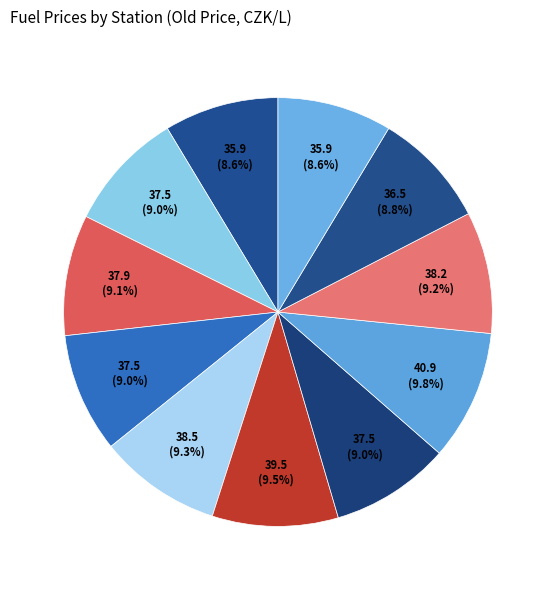

How many slices are in this pie chart?

11